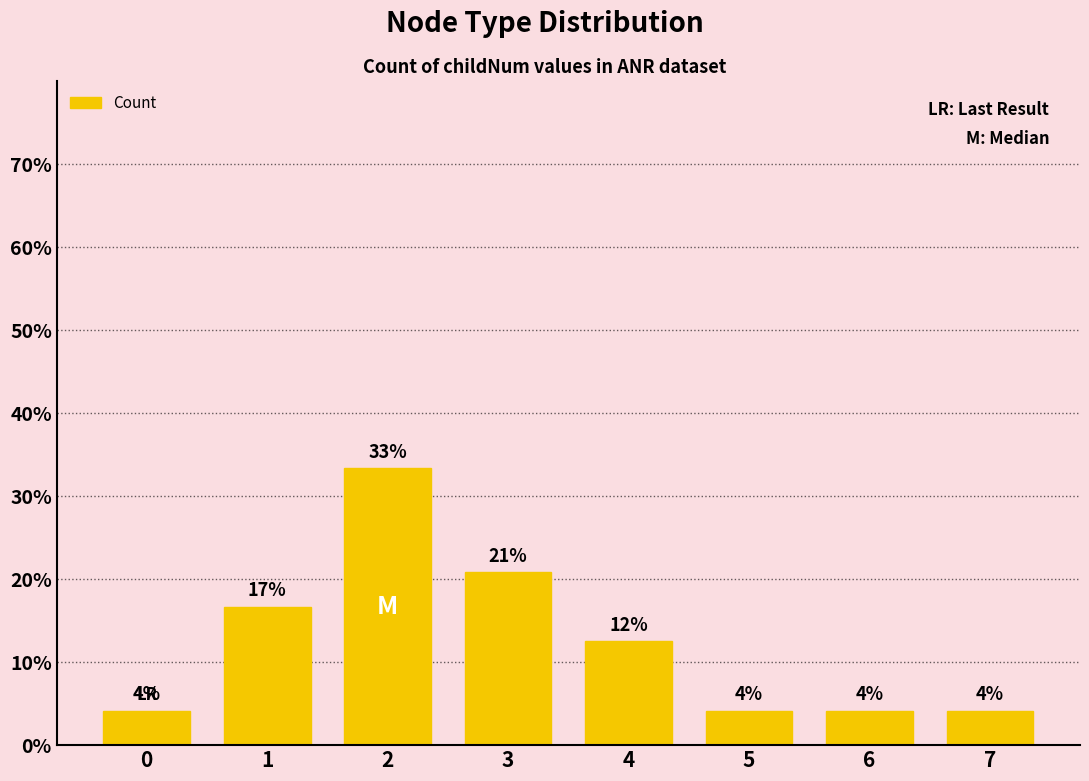

What is the greatest value displayed?

33.3